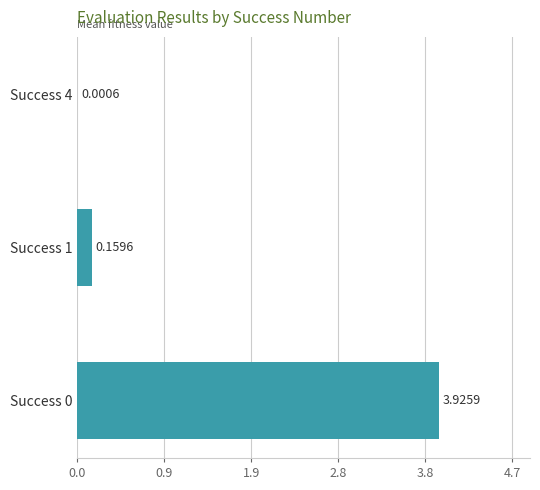

Count the number of data series in this chart.

1